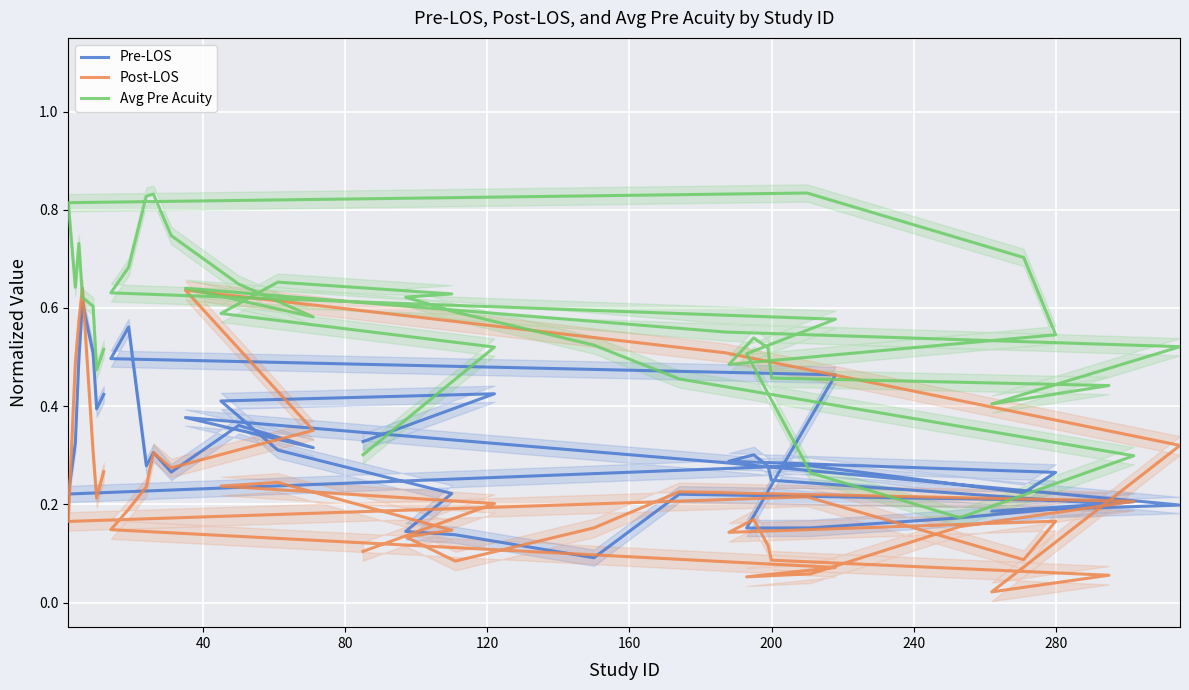

Rank the series by their average value, from lowest to highest.

Post-LOS, Pre-LOS, Avg Pre Acuity